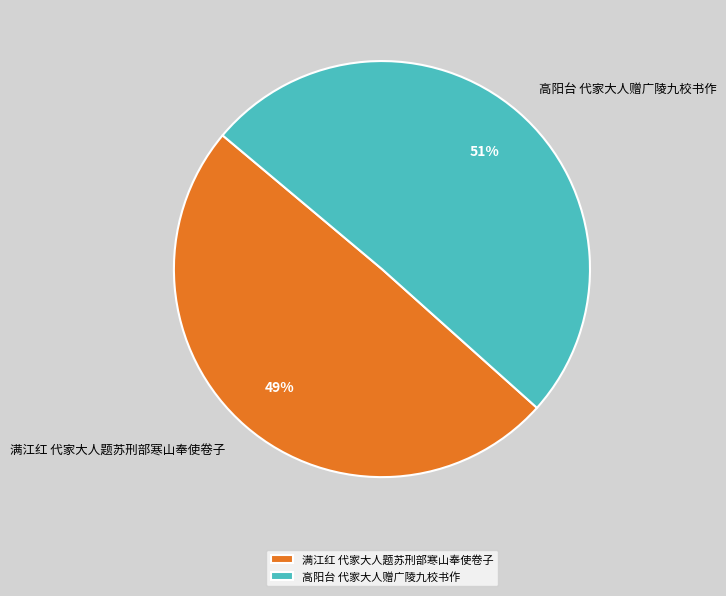

To the nearest percent, what portion does 高阳台 代家大人赠广陵九校书作 represent?

51%